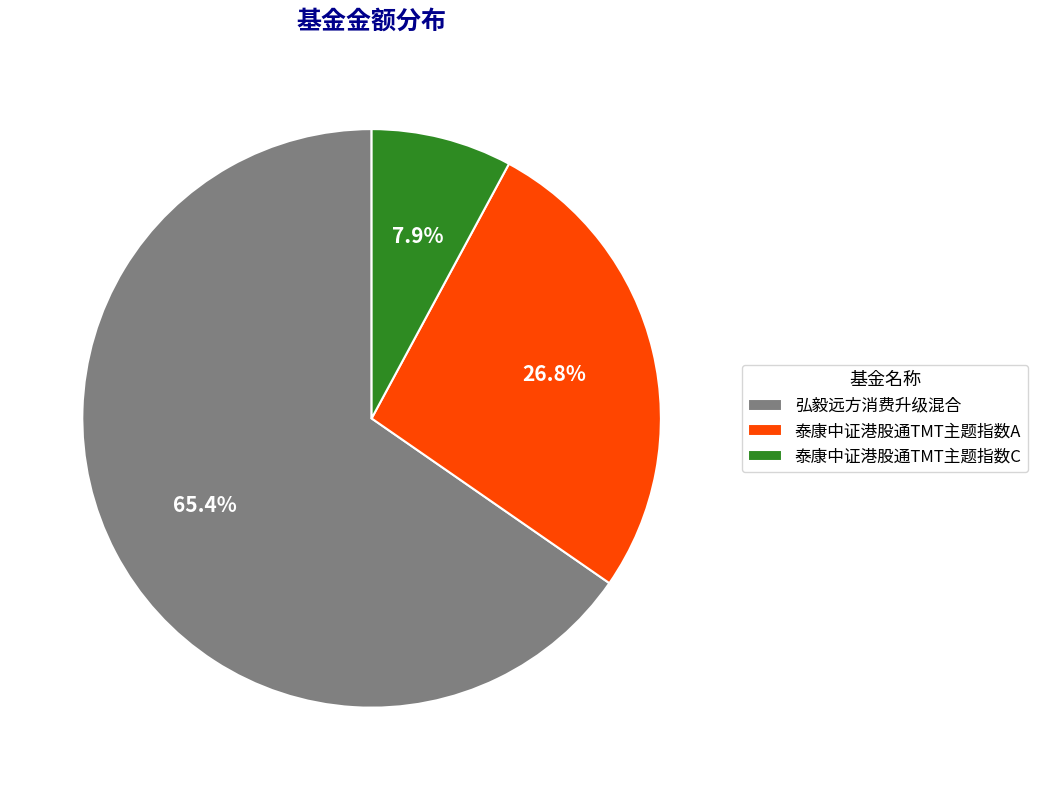

True or false: 泰康中证港股通TMT主题指数A accounts for 27% of the total.

True